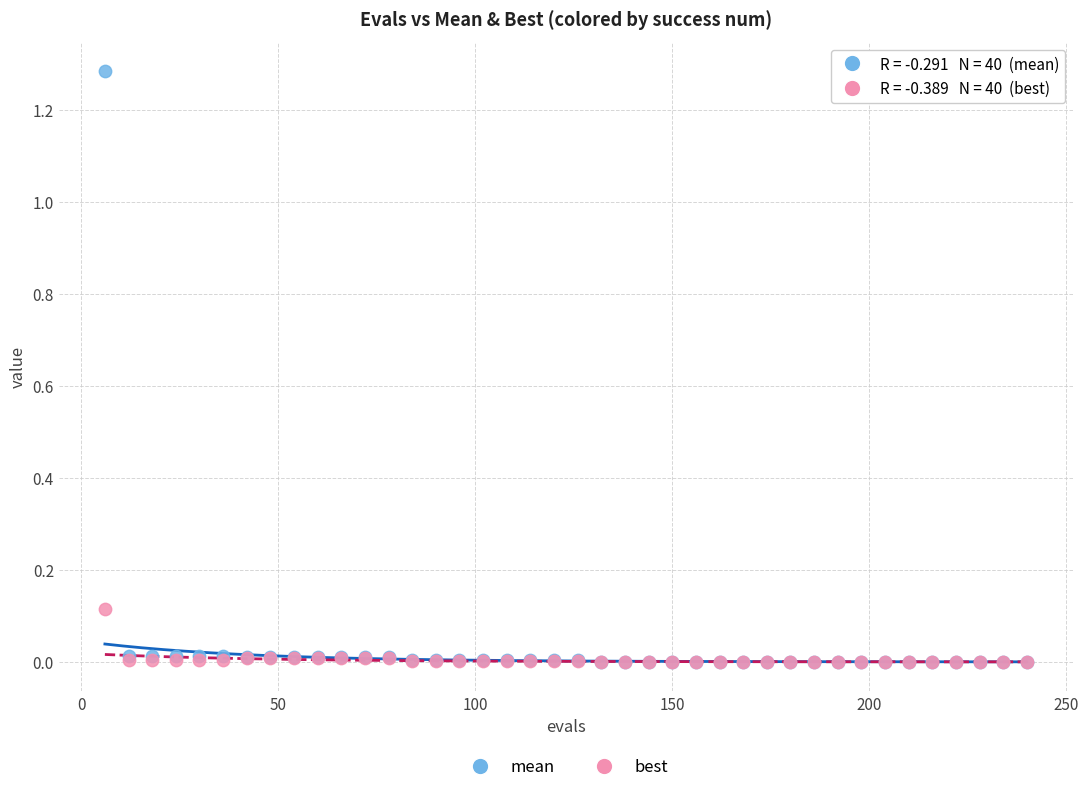

Which series has the widest spread of Y values?

mean